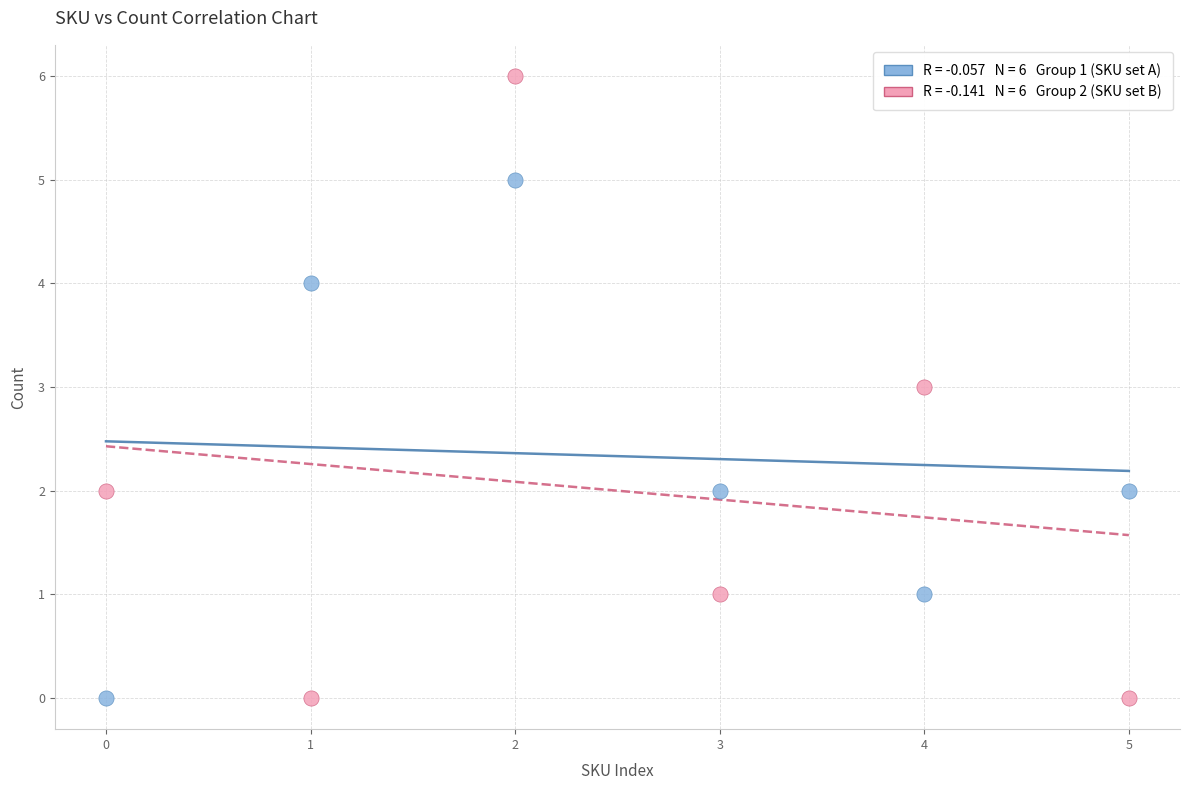

How many points are shown in the scatter plot?

12